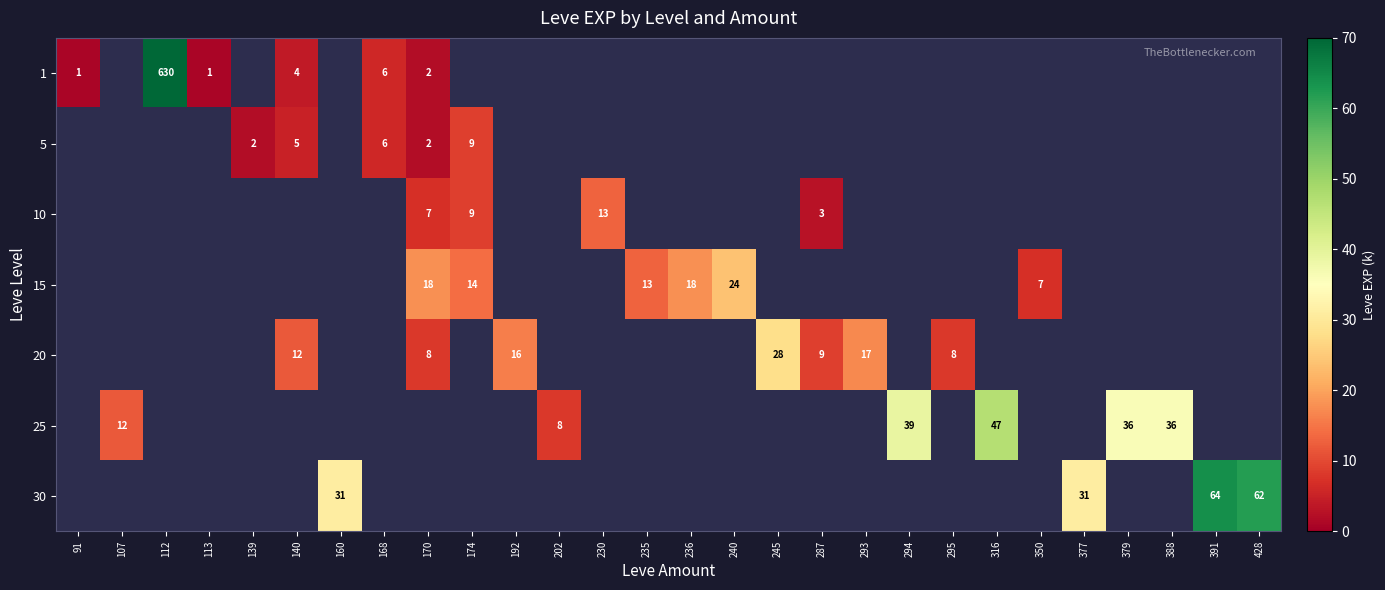

At how many categories does at least one series exceed 326?

1